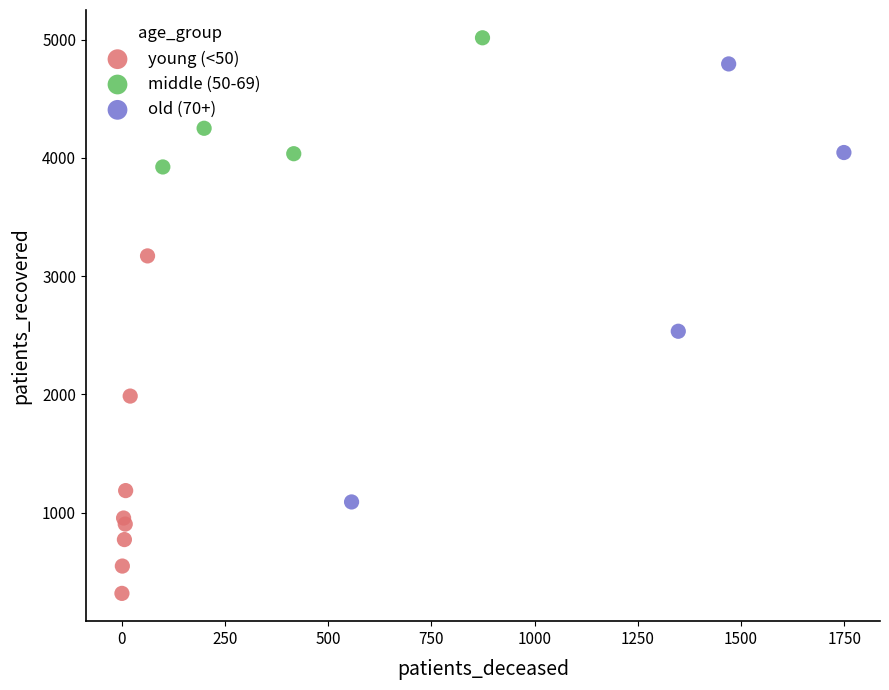

Which series reaches the minimum Y coordinate?

young (<50)